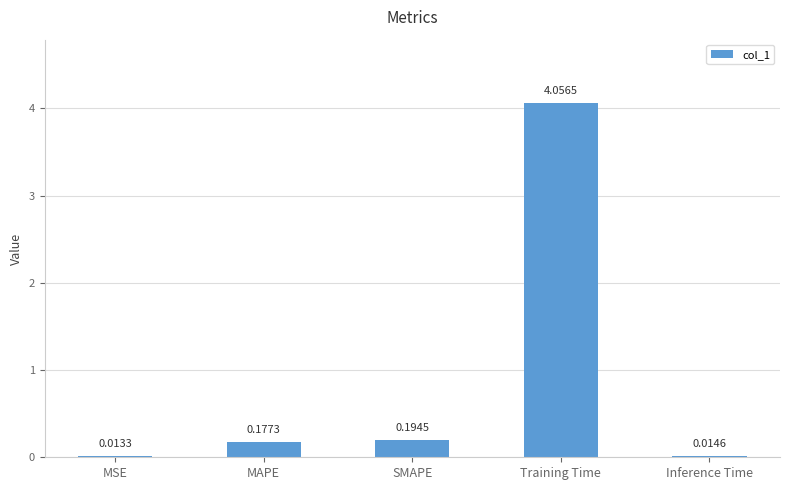

Where is the data nearest to the value 2?

SMAPE